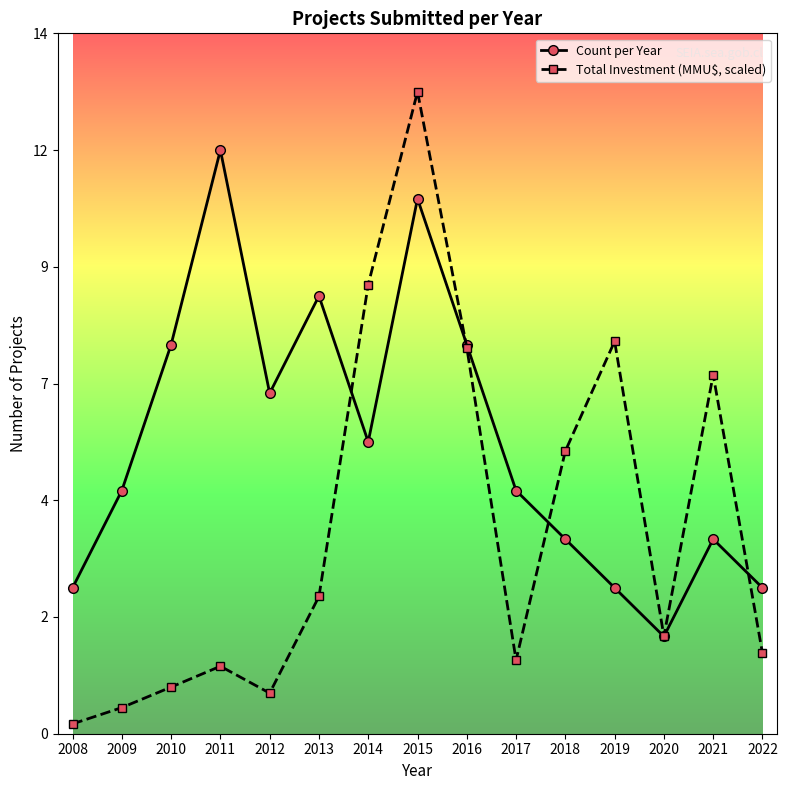

At how many categories does at least one series exceed 7?

8